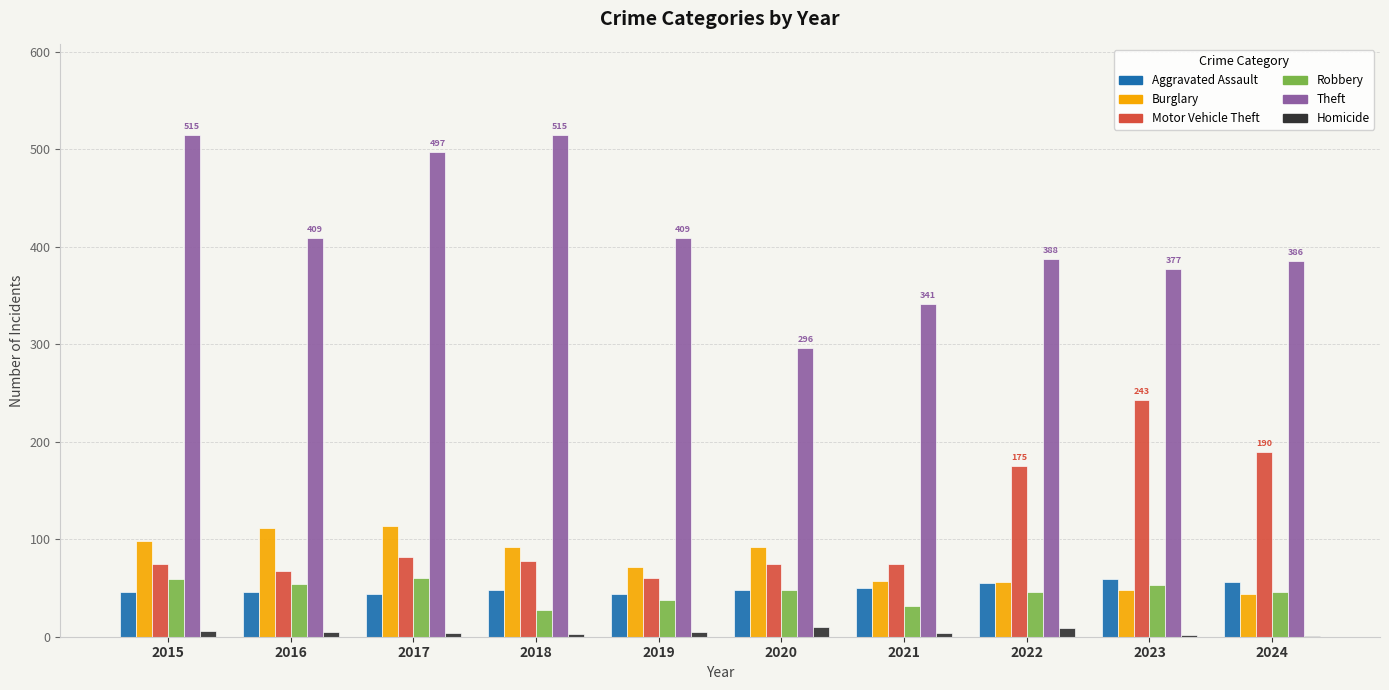

True or false: Homicide has a value of 1 at 2024.

True